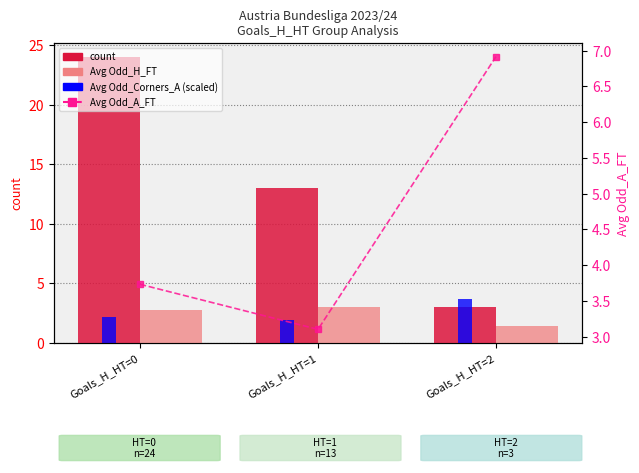

At Goals_H_HT=2, list the series in order from largest to smallest.

Avg Odd_A_FT, Avg Odd_Corners_A (scaled), count, Avg Odd_H_FT